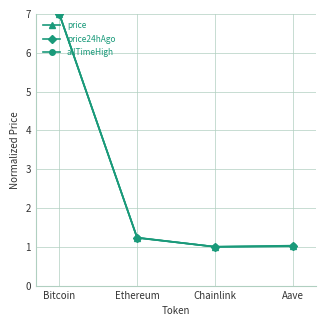

Is it true that price equals 1.2 at Ethereum?

True